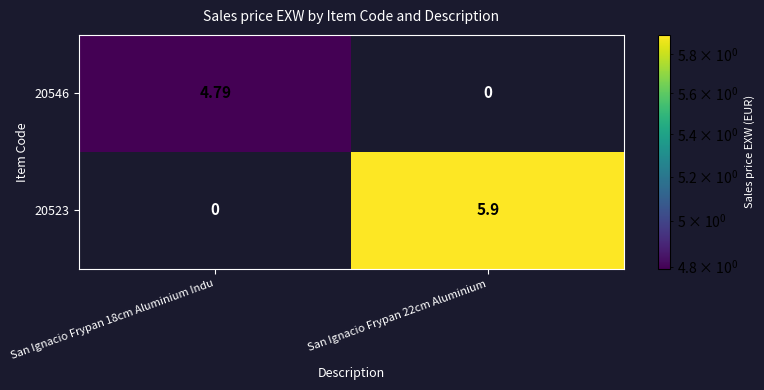

Which series has the largest total across all categories?

20523